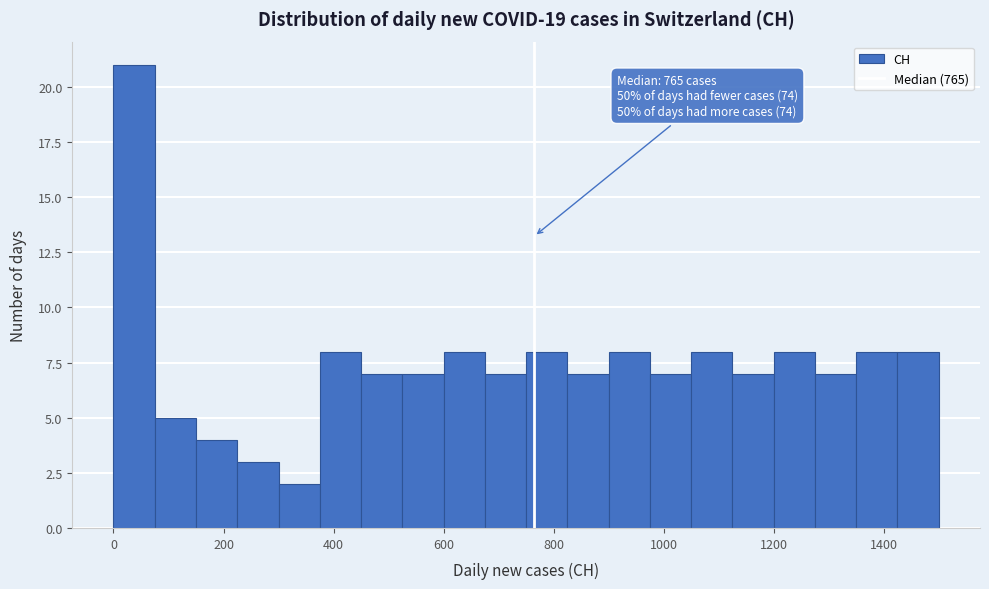

Around what value on the x-axis is the tallest bar? Give the approximate position of its centre, as read against the axis.

40